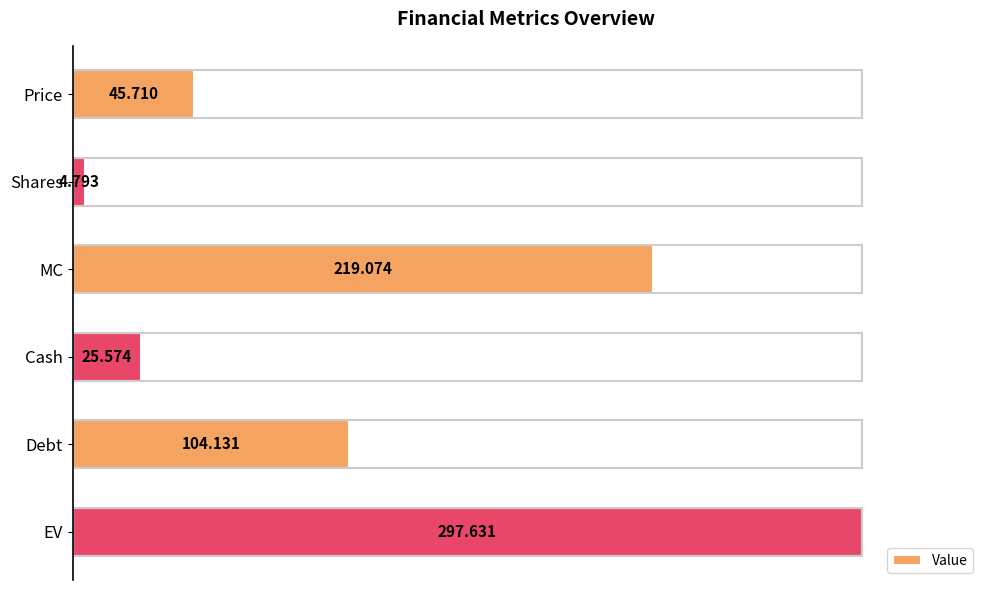

How many bars are there in total?

6